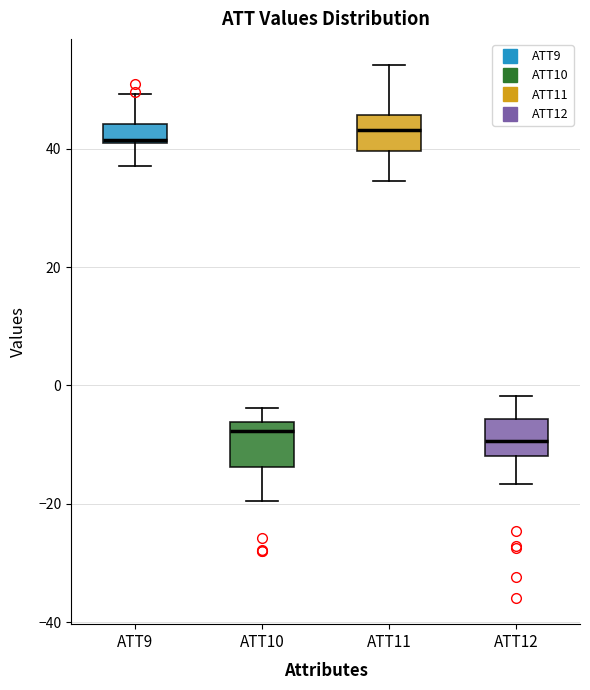

Reading left to right, transcribe this box plot: for each box, give where its median line is, the range the box spans, and where its two whiskers end, as read against the y-axis. The values are not printed on the chart, so give them approximately, as read against the axis.

ATT9: median 42, box 40 to 44, whiskers 38 to 50
ATT10: median -8, box -14 to -6, whiskers -20 to -4
ATT11: median 44, box 40 to 46, whiskers 34 to 54
ATT12: median -10, box -12 to -6, whiskers -16 to -2